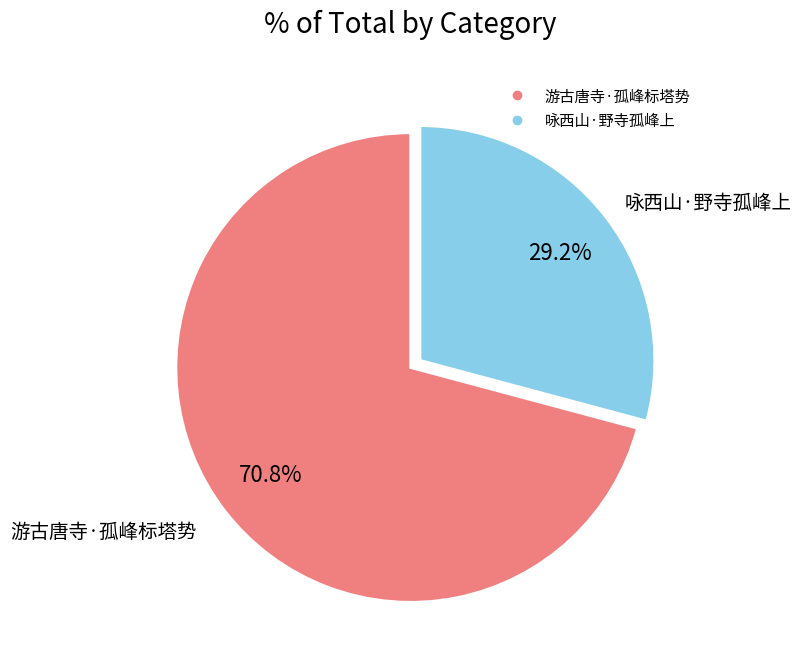

Is 游古唐寺·孤峰标塔势 the majority of the pie?

Yes